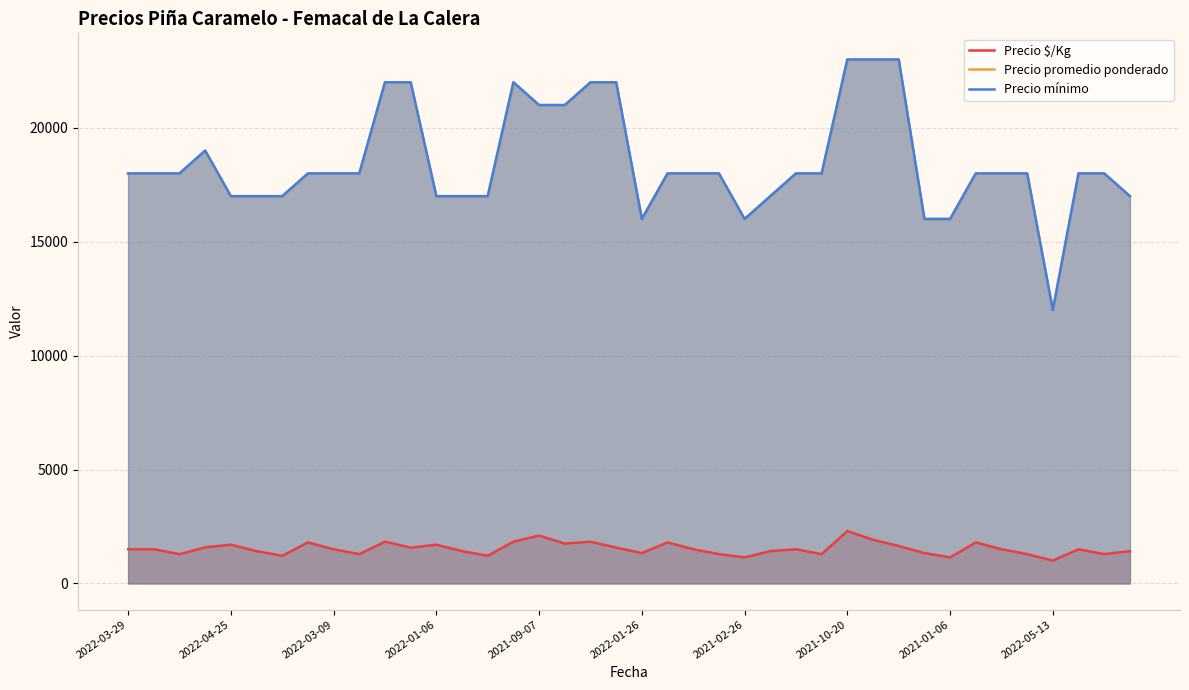

True or false: Precio mínimo has a value of 18000 at 38.

True